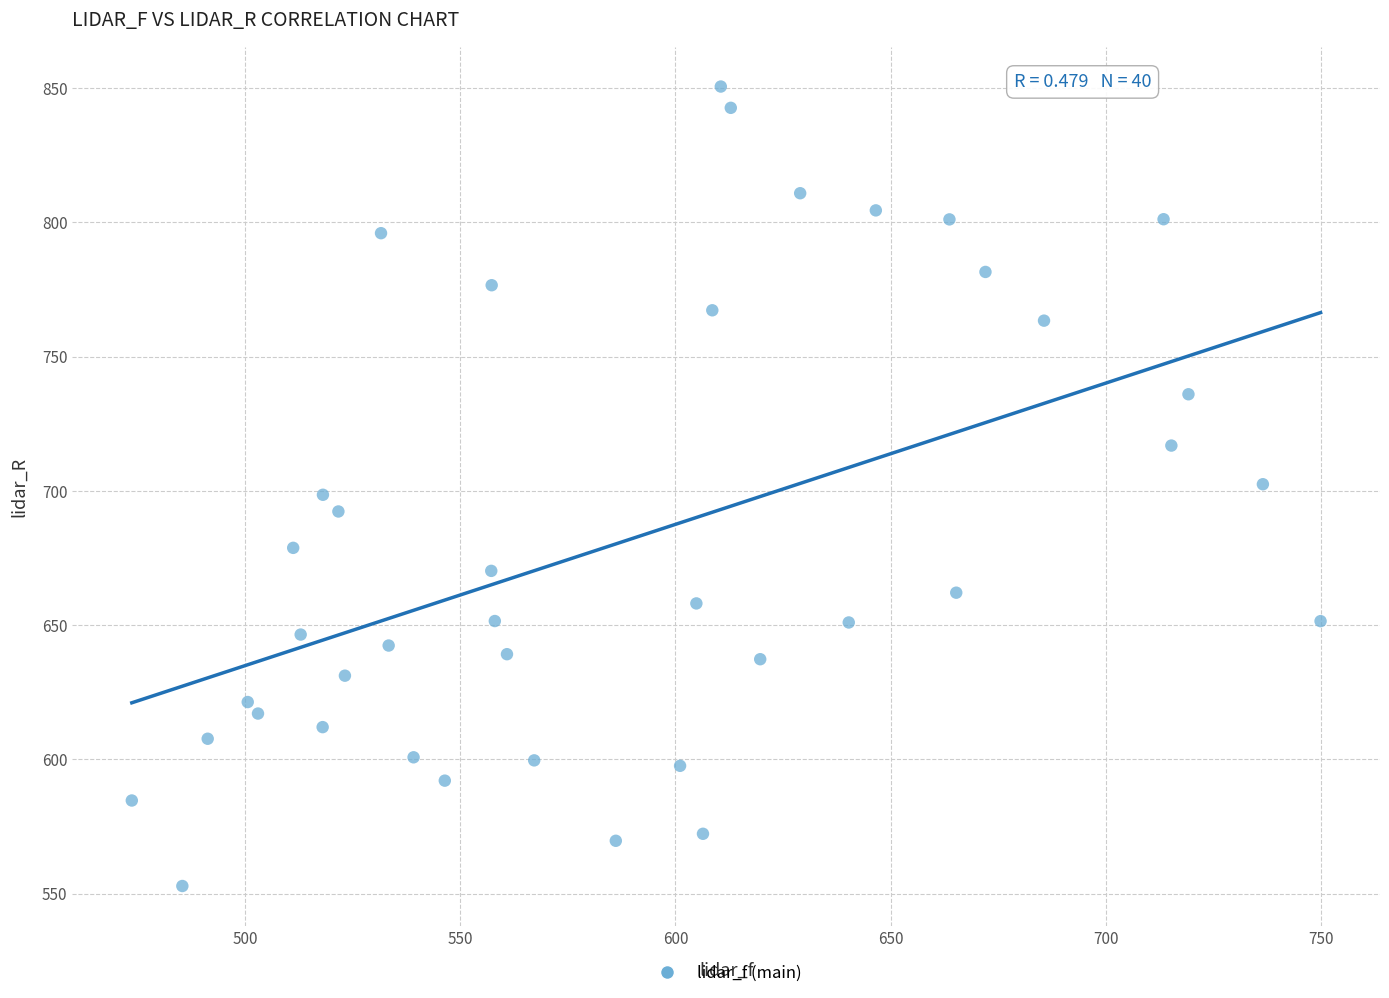

What is the range of Y values (max minus min)?

297.8